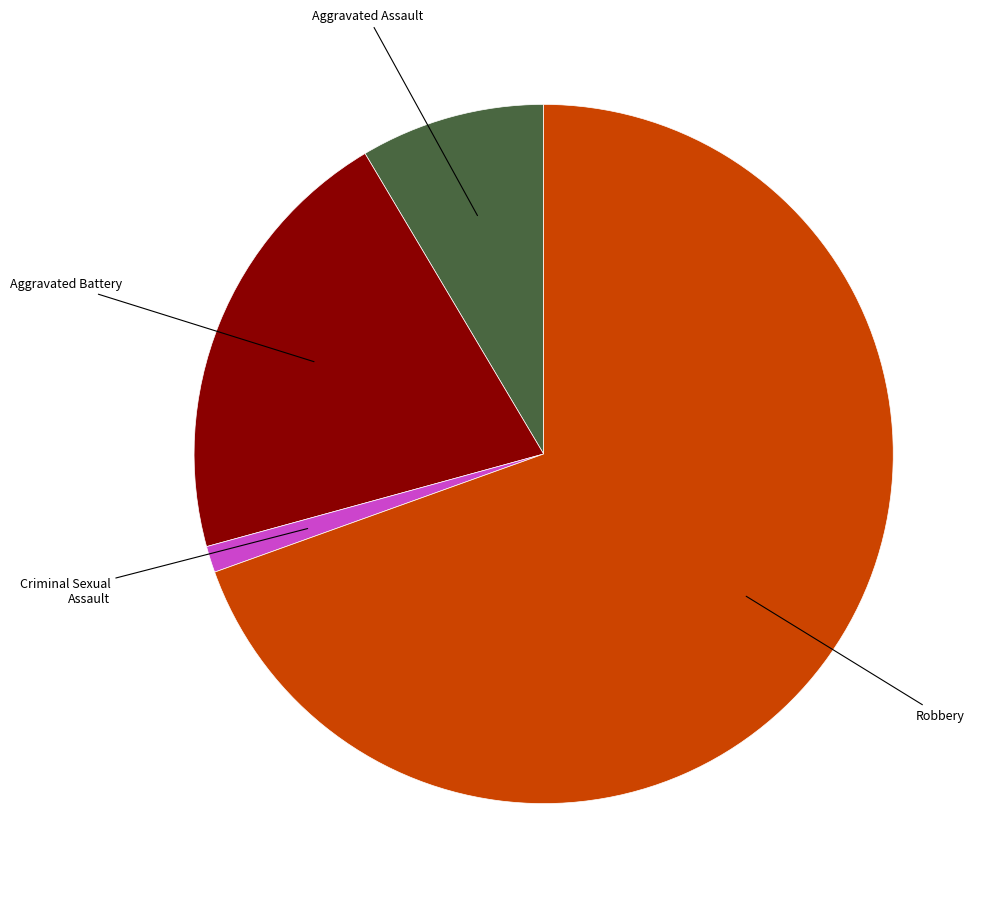

Does Robbery represent more than half of the total?

Yes